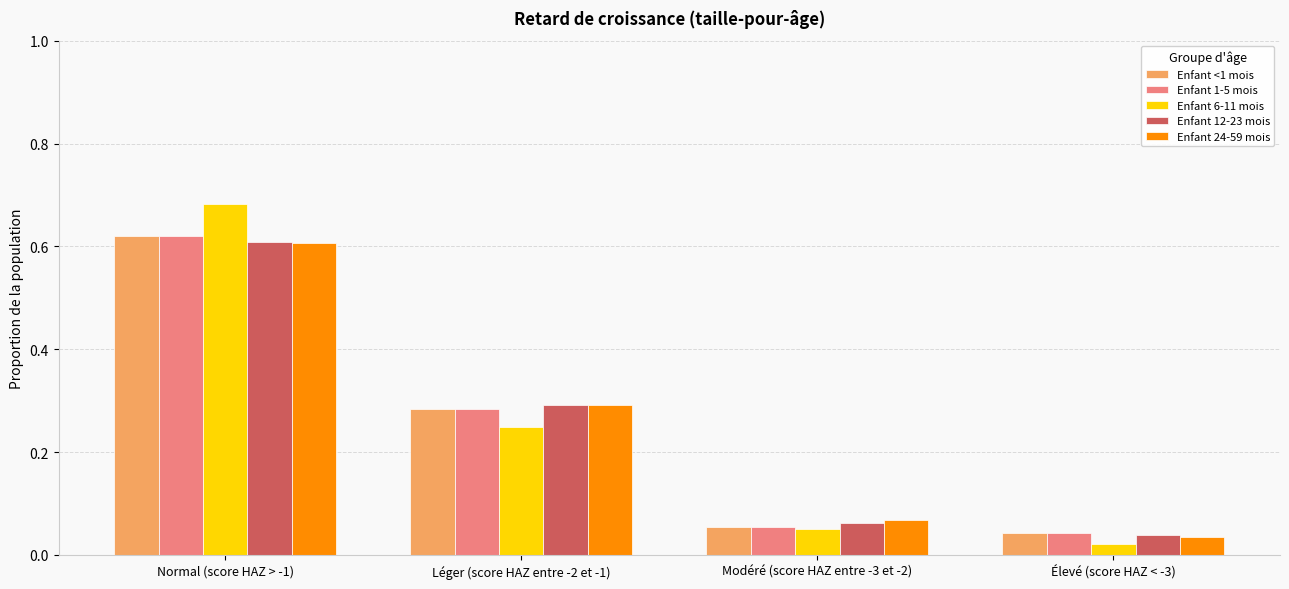

Where is Enfant 12-23 mois nearest to the value 0?

Élevé (score HAZ < -3)